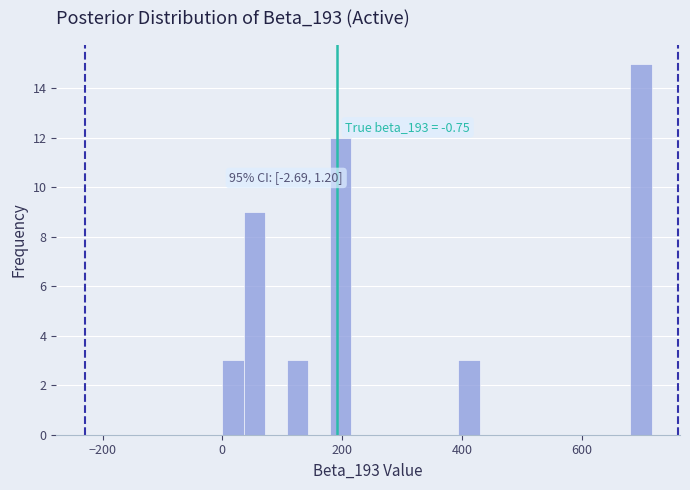

Around what value on the x-axis is the tallest bar? Give the approximate position of its centre, as read against the axis.

700